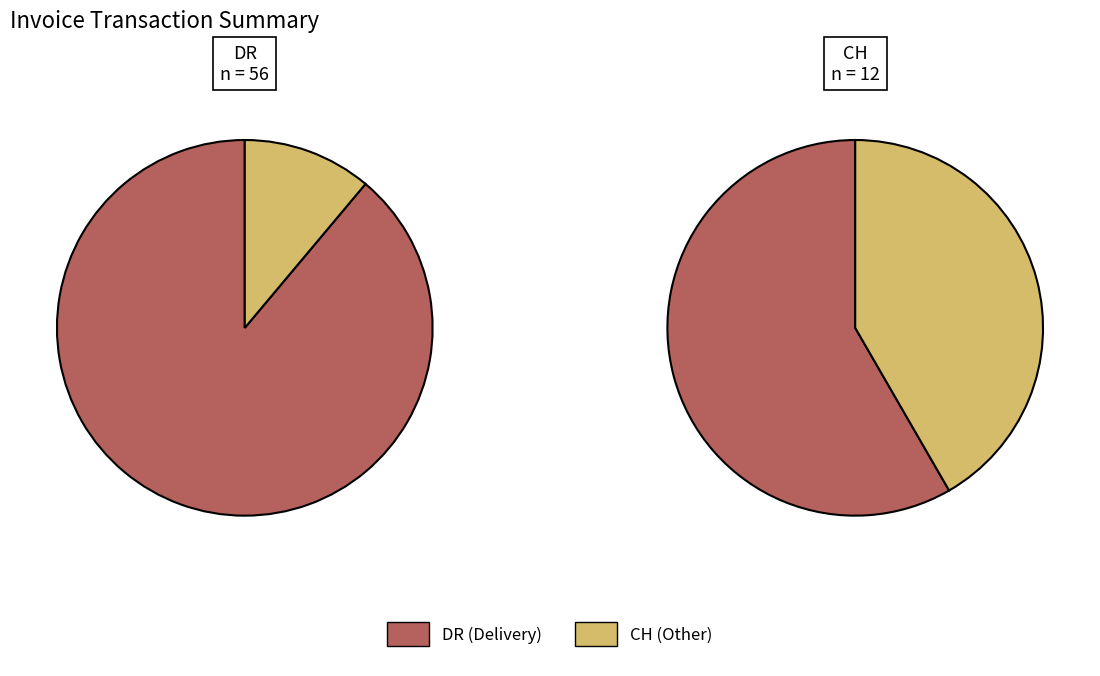

True or false: 3b6d3fdd4329 accounts for 34% of the total.

False